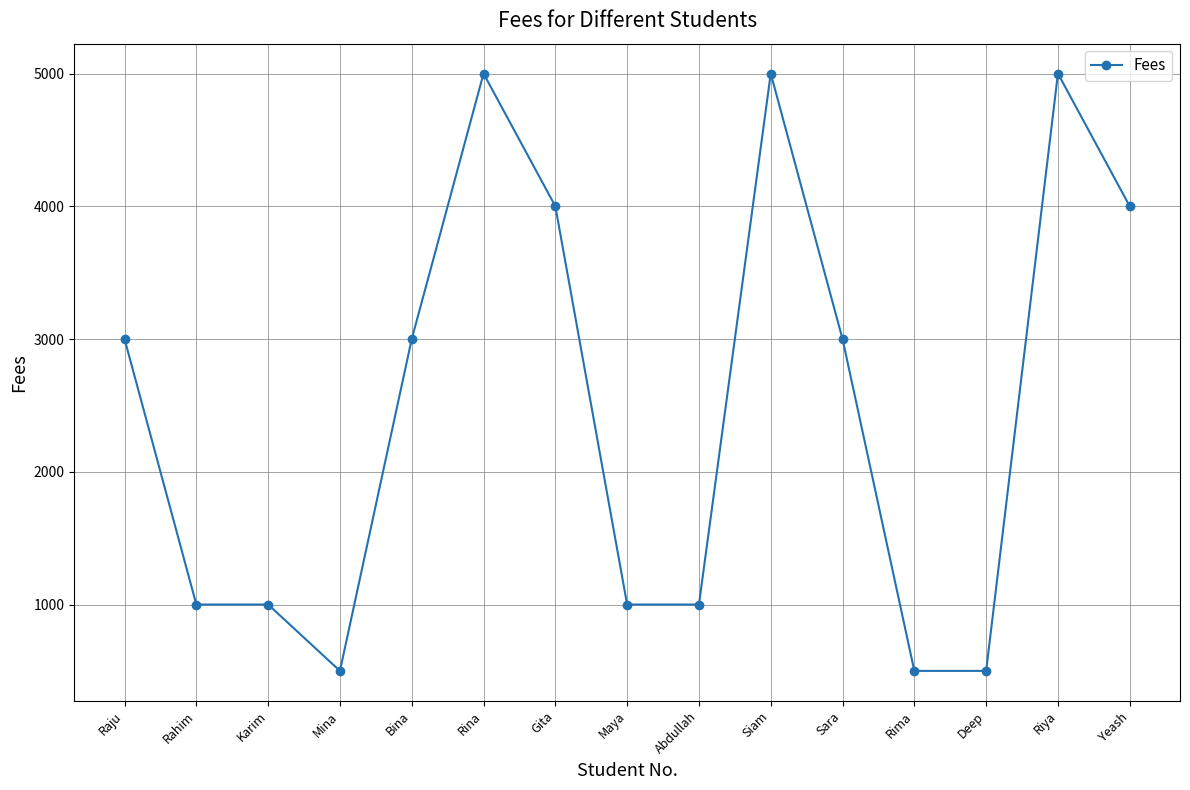

What is the maximum value shown in the chart?

5000